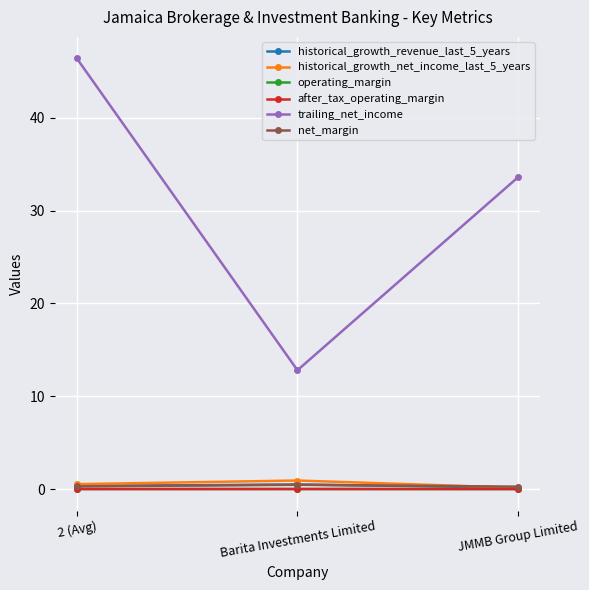

How many lines are shown in the chart?

6